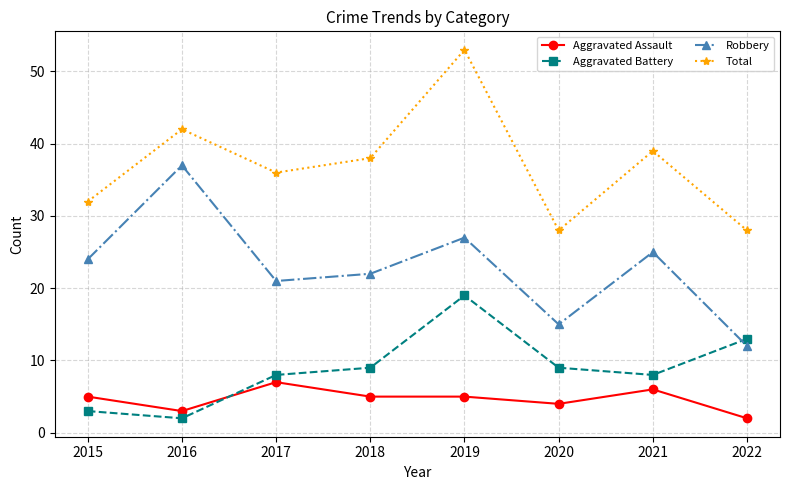

Reading left to right, transcribe all the data shown in this chart.

Aggravated Assault: 5	3	7	5	5	4	6	2
Aggravated Battery: 3	2	8	9	19	9	8	13
Robbery: 24	37	21	22	27	15	25	12
Total: 32	42	36	38	53	28	39	28